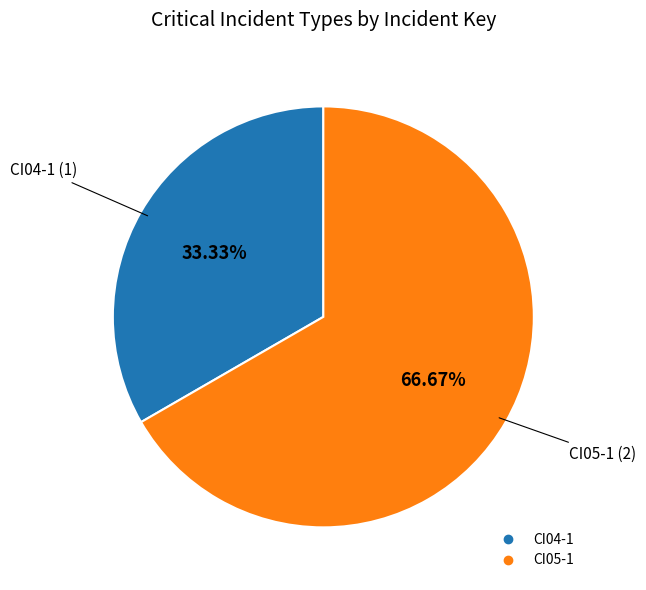

How many segments does this pie chart have?

2